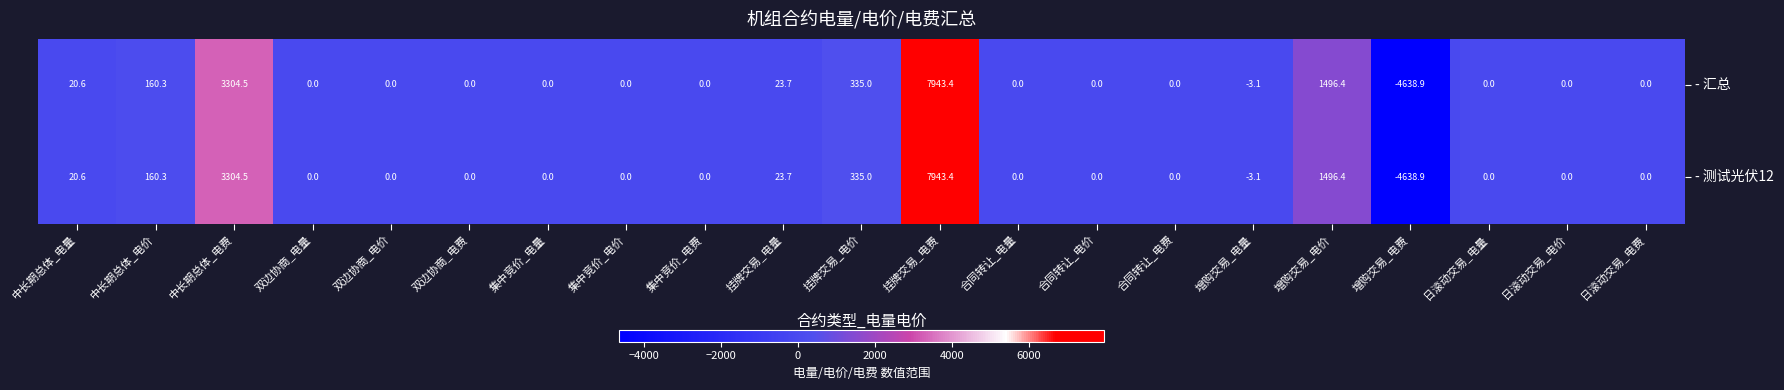

What is the sum of the - 汇总 values at 日滚动交易_电量 and 挂牌交易_电费?

7943.4